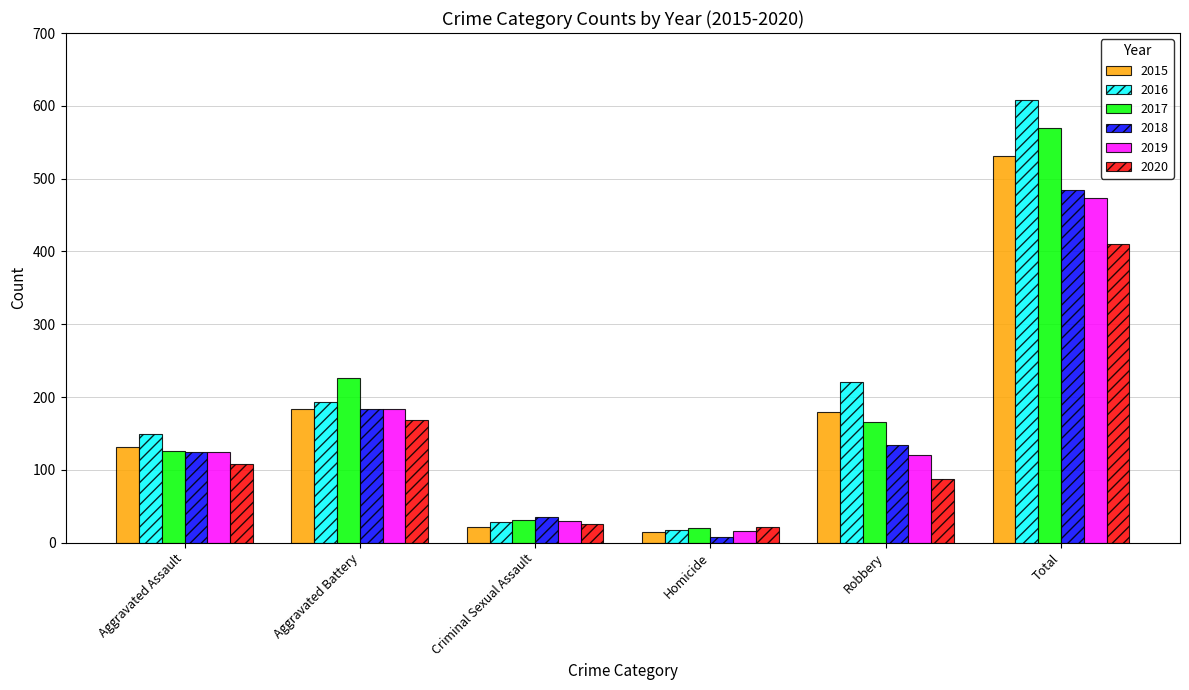

Which series has the largest range (max minus min)?

2016